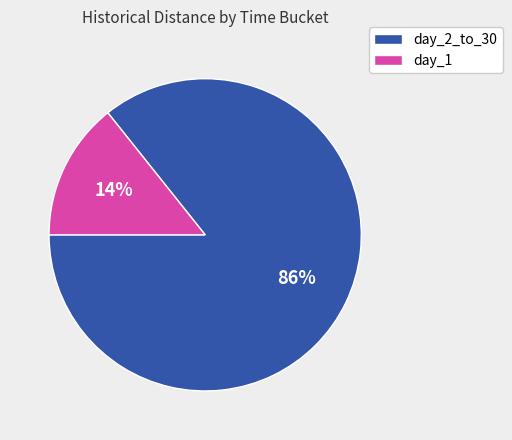

How many segments does this pie chart have?

2